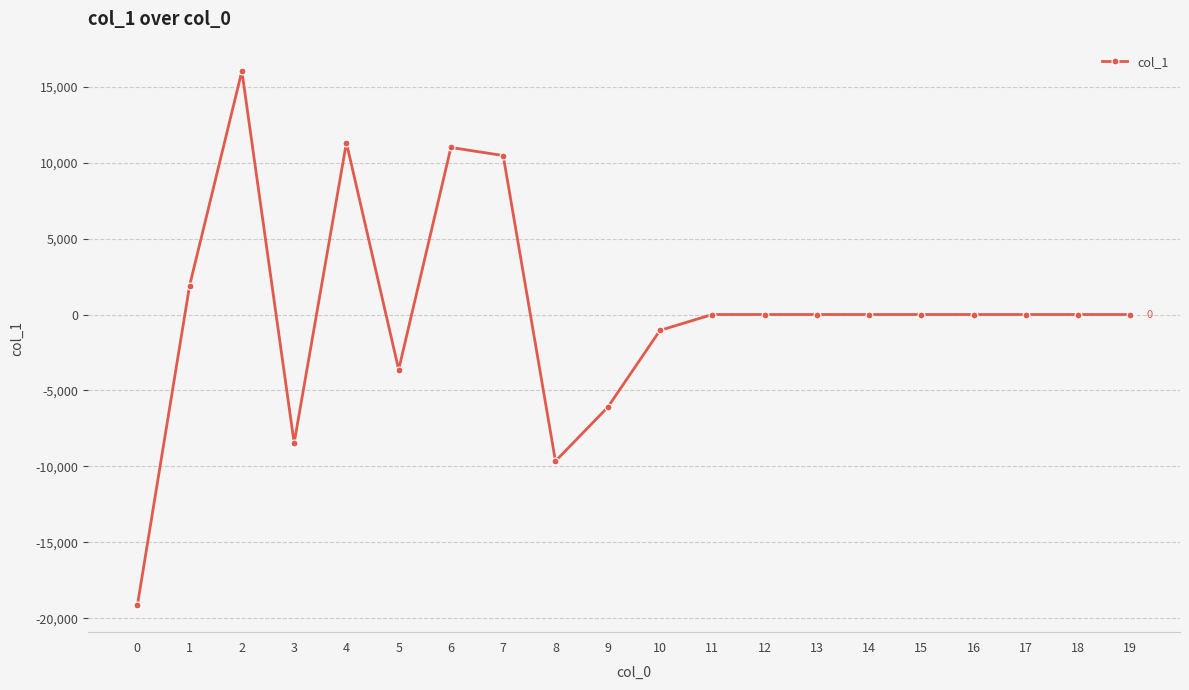

Reading right to left, extract all data points from this chart.

0.0	0.0	0.0	0.0	0.0	0.0	0.0	0.0	0.0	-1044.2	-6106.5	-9651.6	10463.7	10996.7	-3625.3	11310.7	-8457.2	16019.7	1907.5	-19152.0